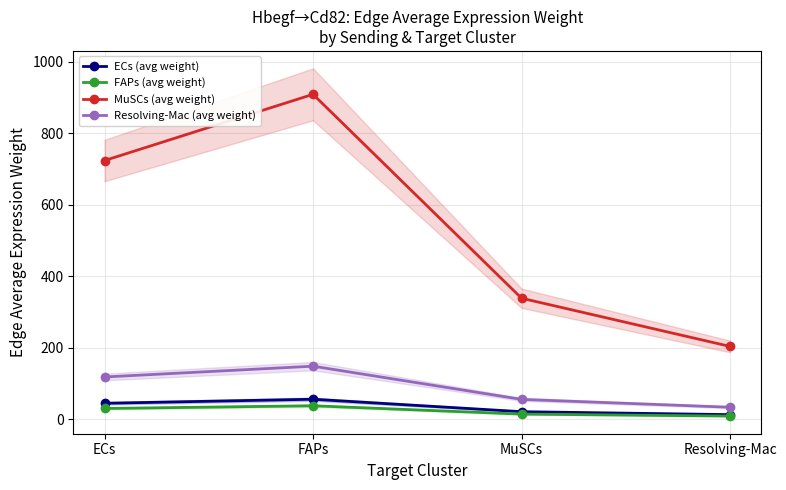

At how many categories does at least one series exceed 864?

1